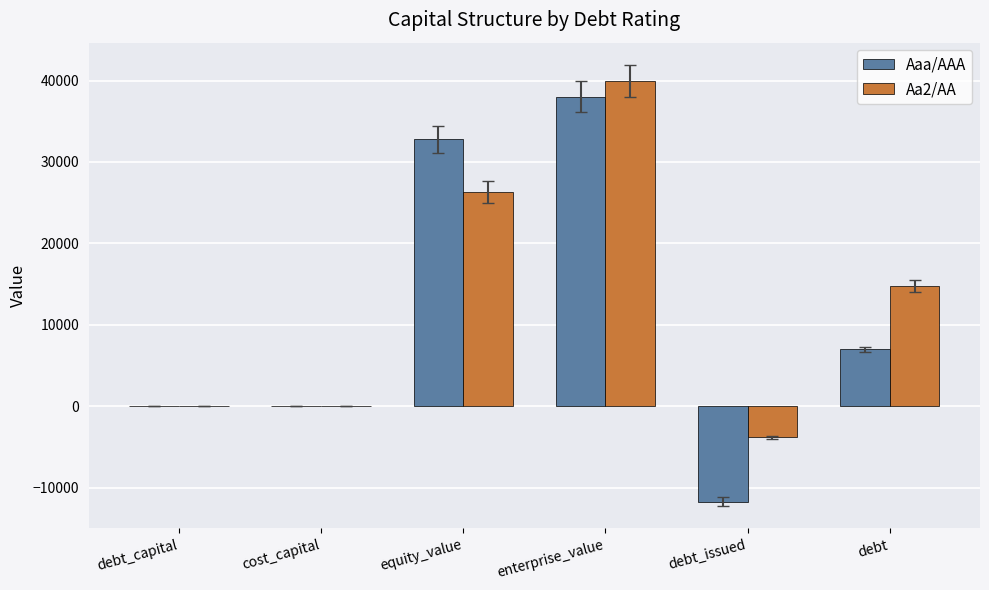

True or false: Aa2/AA has a value of 0.4 at debt_capital.

True